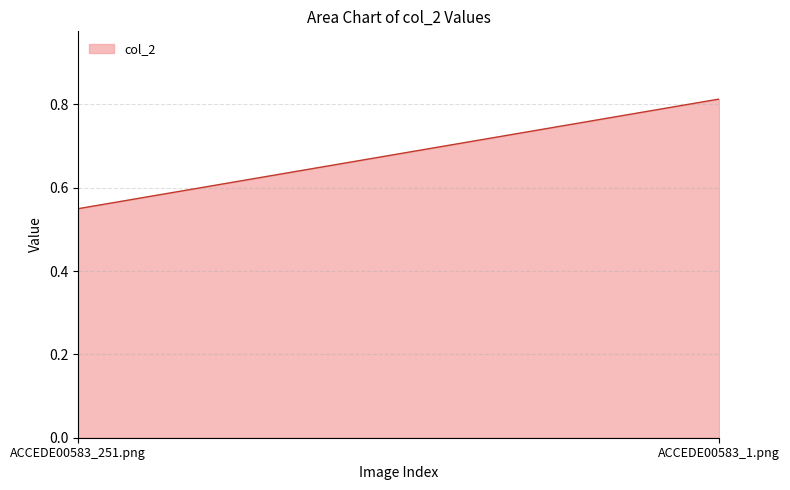

What is the value of the 2nd point from the left?

0.8